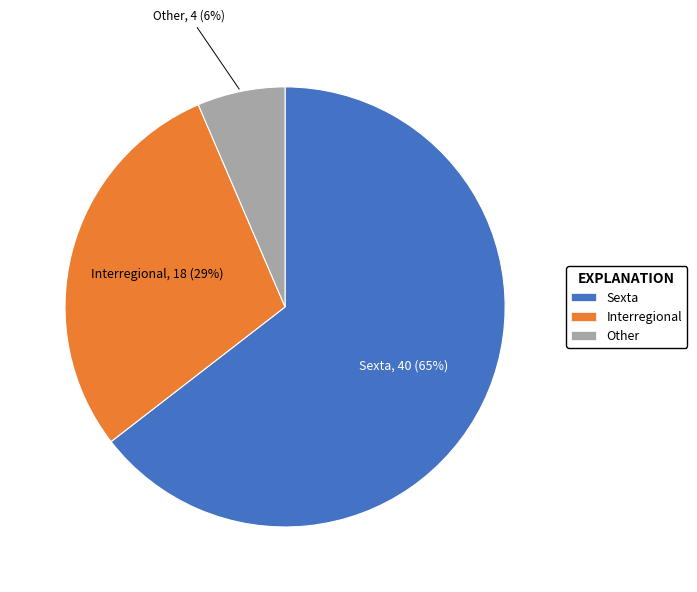

Between Sexta and Other, which is larger?

Sexta